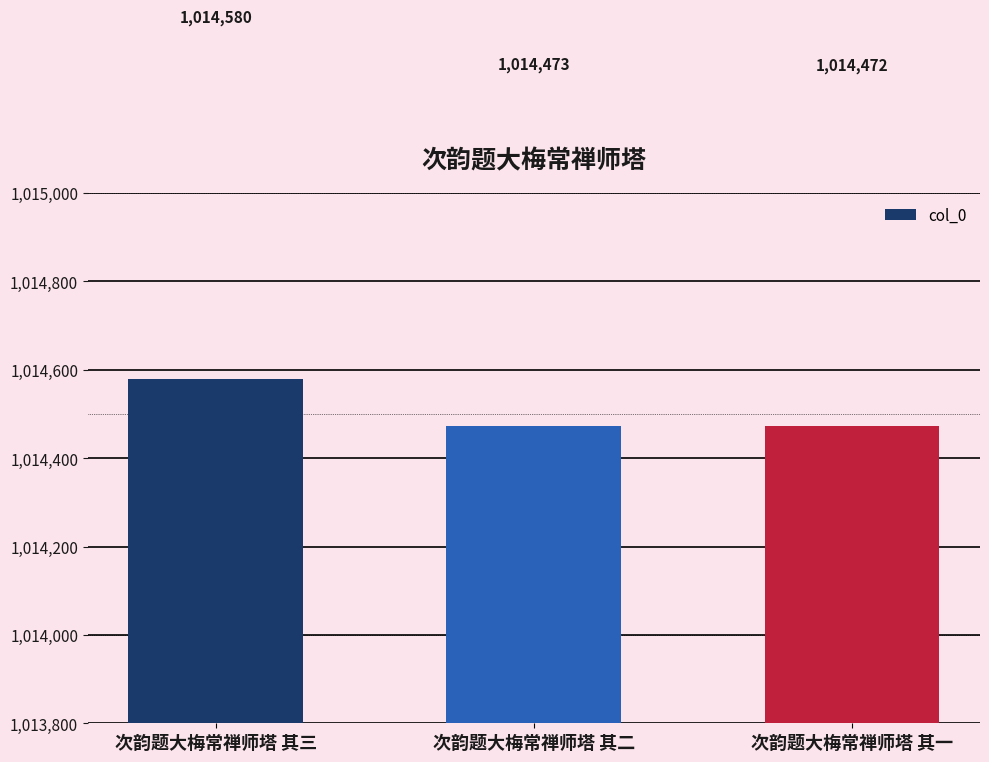

What position from the left is 次韵题大梅常禅师塔 其一?

3